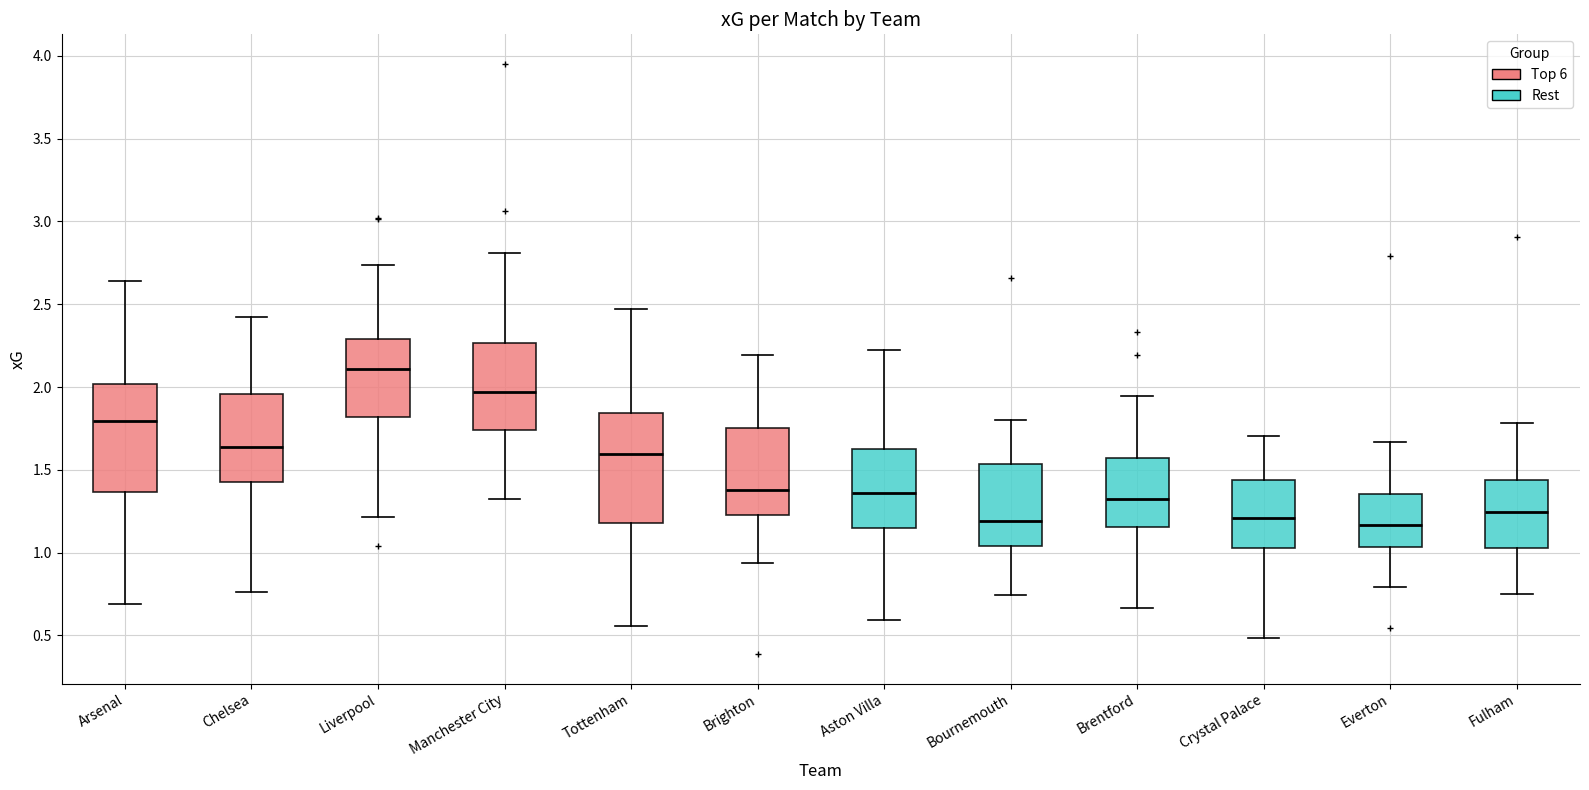

Where does the median line of the box for Fulham sit on the y-axis? The values are not printed on the chart, so give them approximately, as read against the axis.

1.25